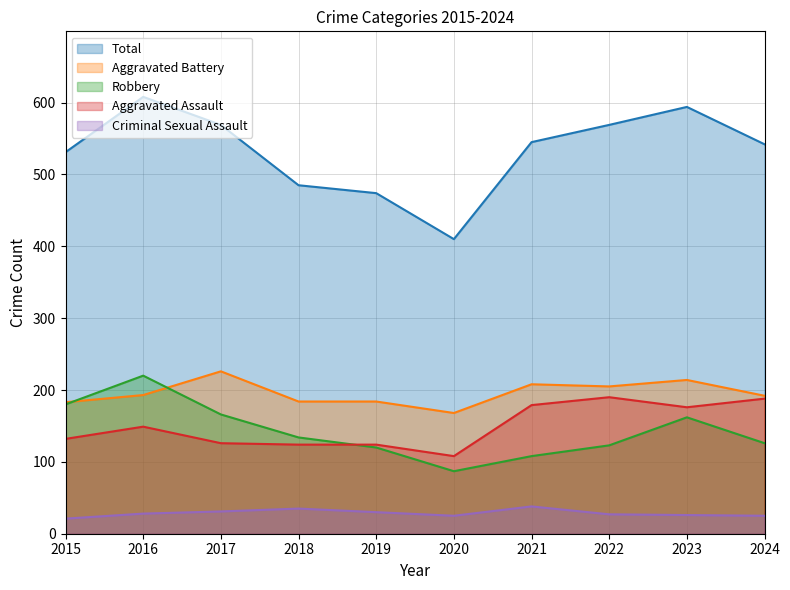

At which category is the sum across all series the highest?

2016